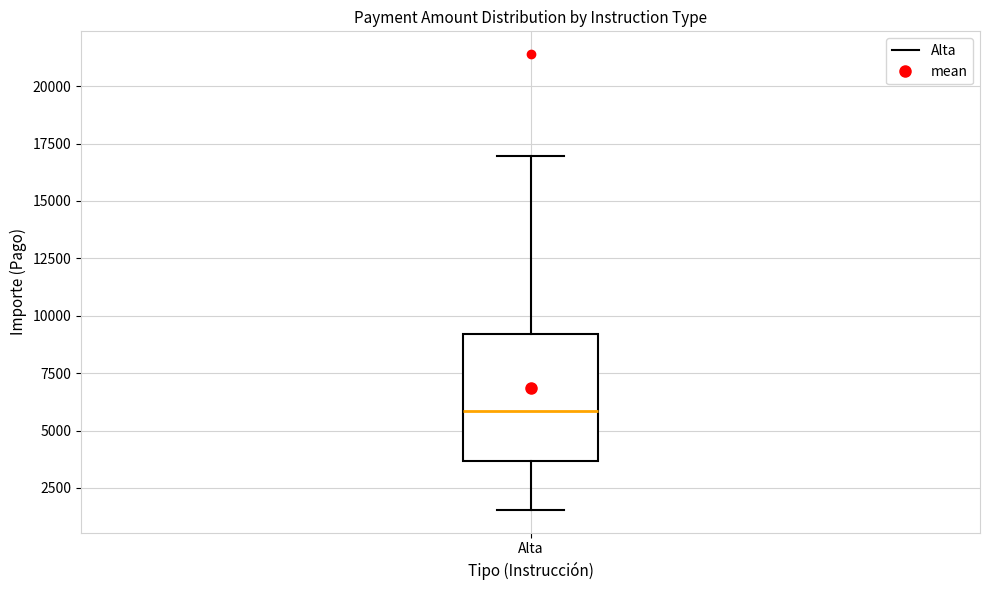

Where is the upper edge of the box for Alta on the y-axis? The values are not printed on the chart, so give them approximately, as read against the axis.

9000